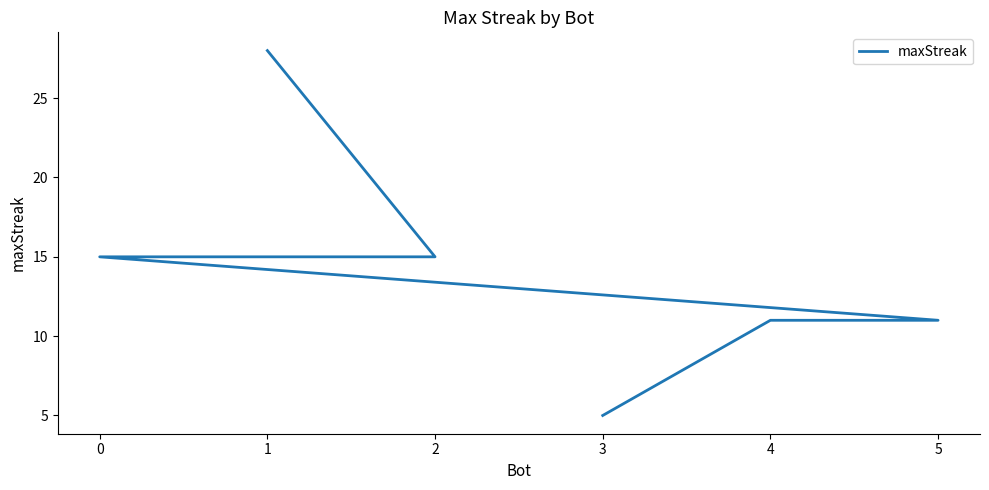

What is the value of the 2nd point from the left?

15